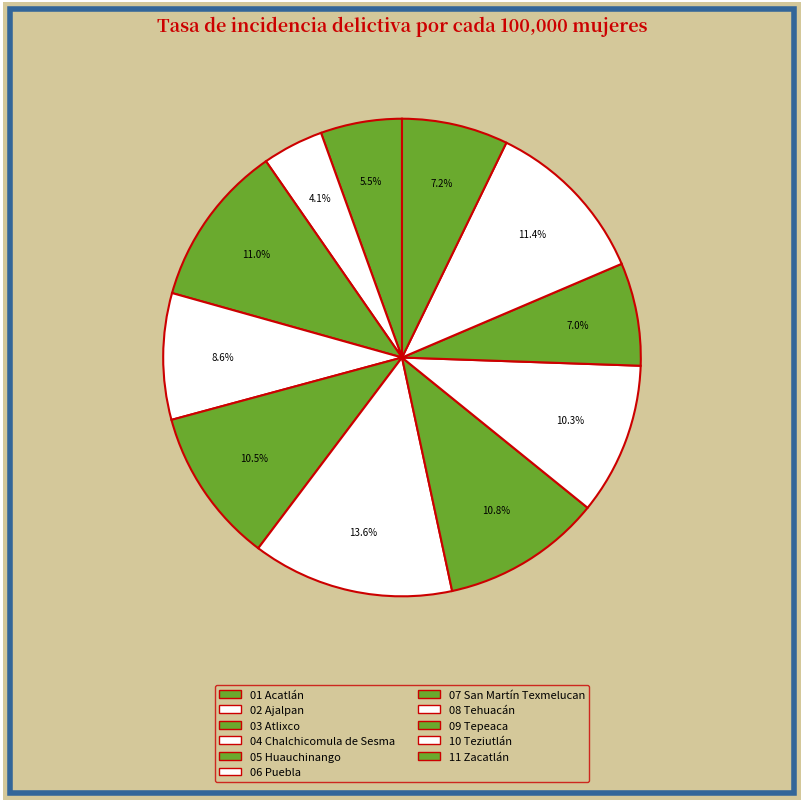

What is the ratio of the value at 11 Zacatlán to the value at 03 Atlixco?

0.7